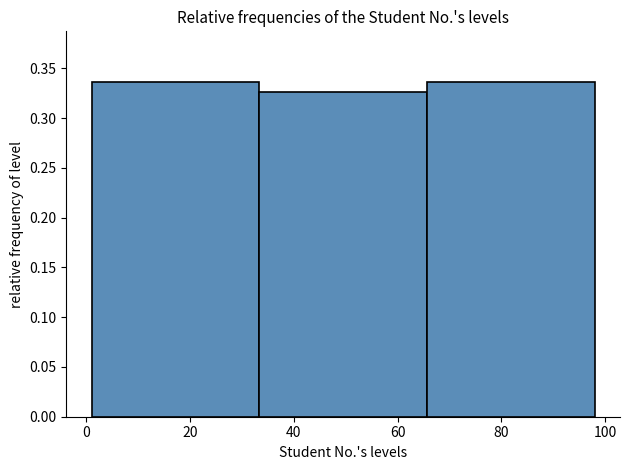

Reading left to right, list every bar in this chart as the range it spans on the x-axis followed by its height. Neither the bar edges nor the heights are printed on the chart, so give them approximately, as read against the axes.

2 to 34: 0.335
34 to 66: 0.325
66 to 98: 0.335